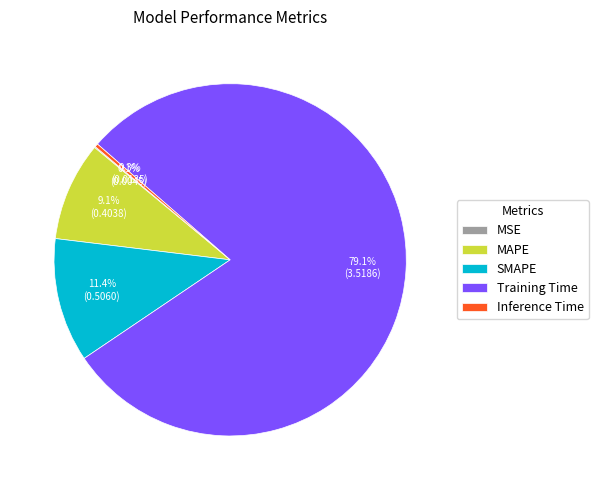

What portion of the pie excludes Training Time?

20.9%